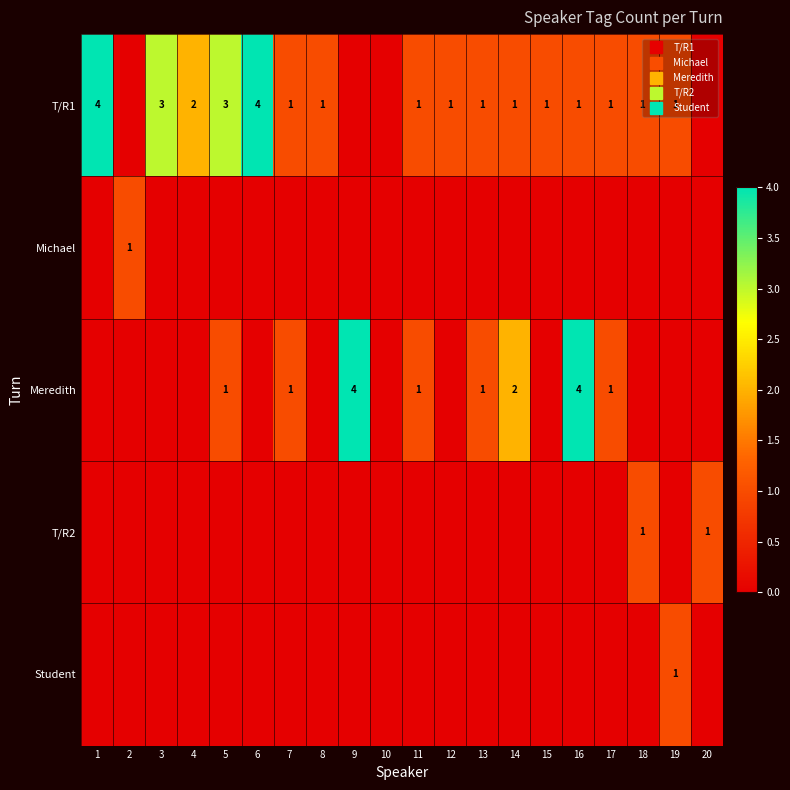

At 20, list the series in order from largest to smallest.

T/R2, T/R1, Michael, Meredith, Student